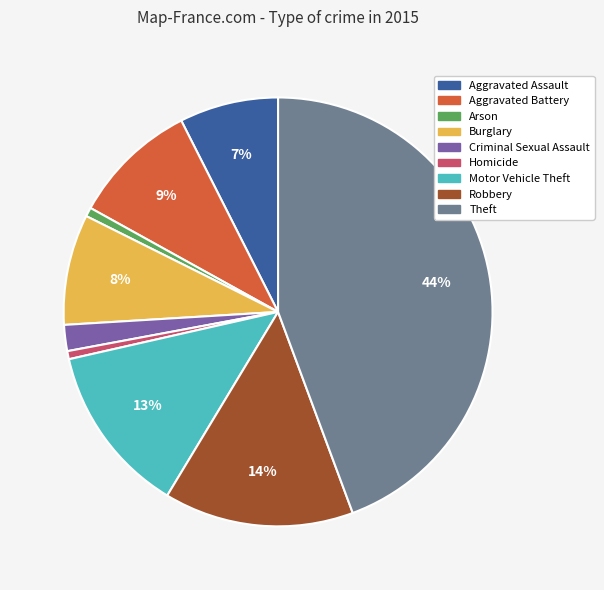

Does Burglary account for over 50% of the chart?

No